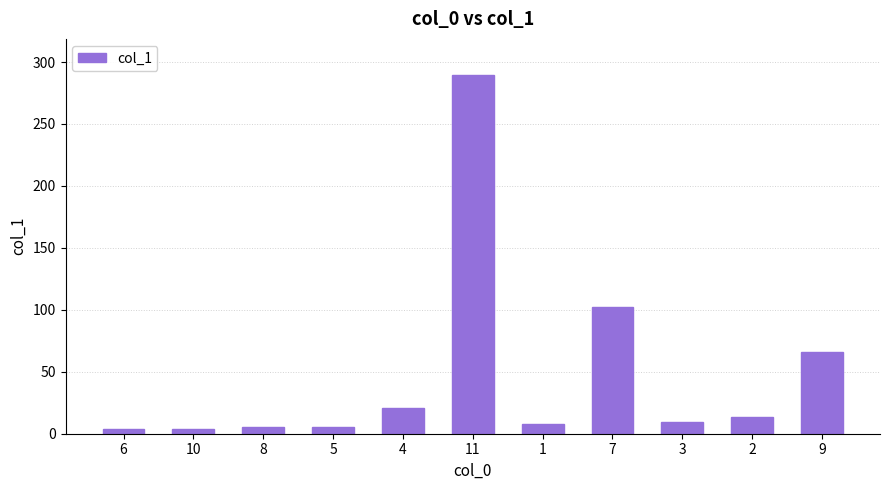

What is the minimum value shown in the chart?

3.7